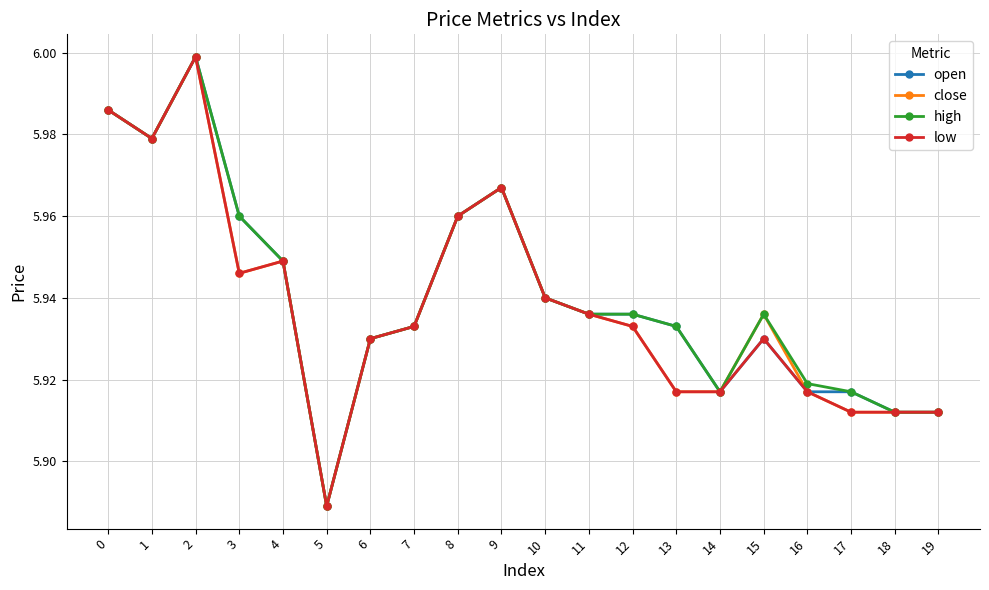

At which category does high reach its first local peak?

2